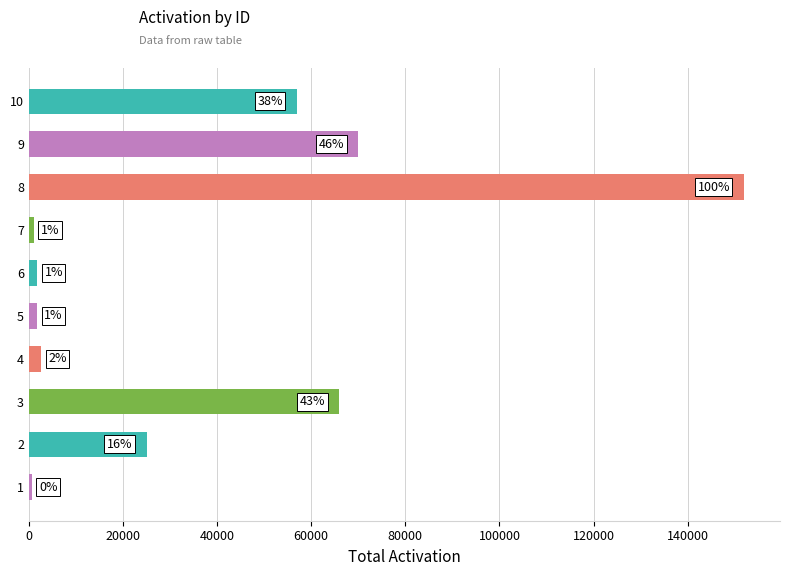

How many bars are there in total?

10